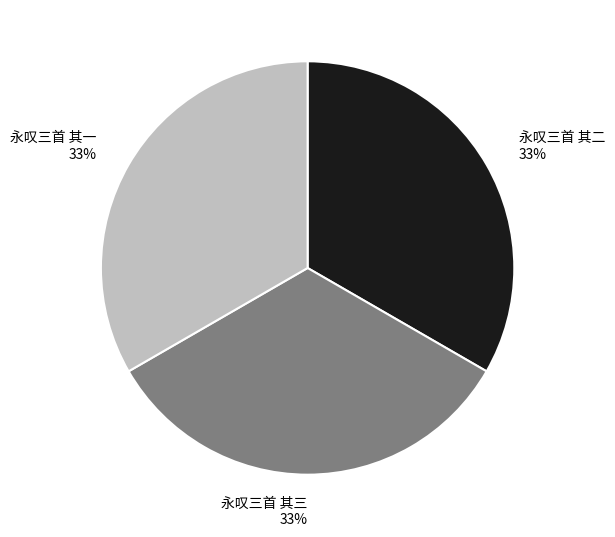

To the nearest percent, what percentage of the pie is 永叹三首 其二?

33%